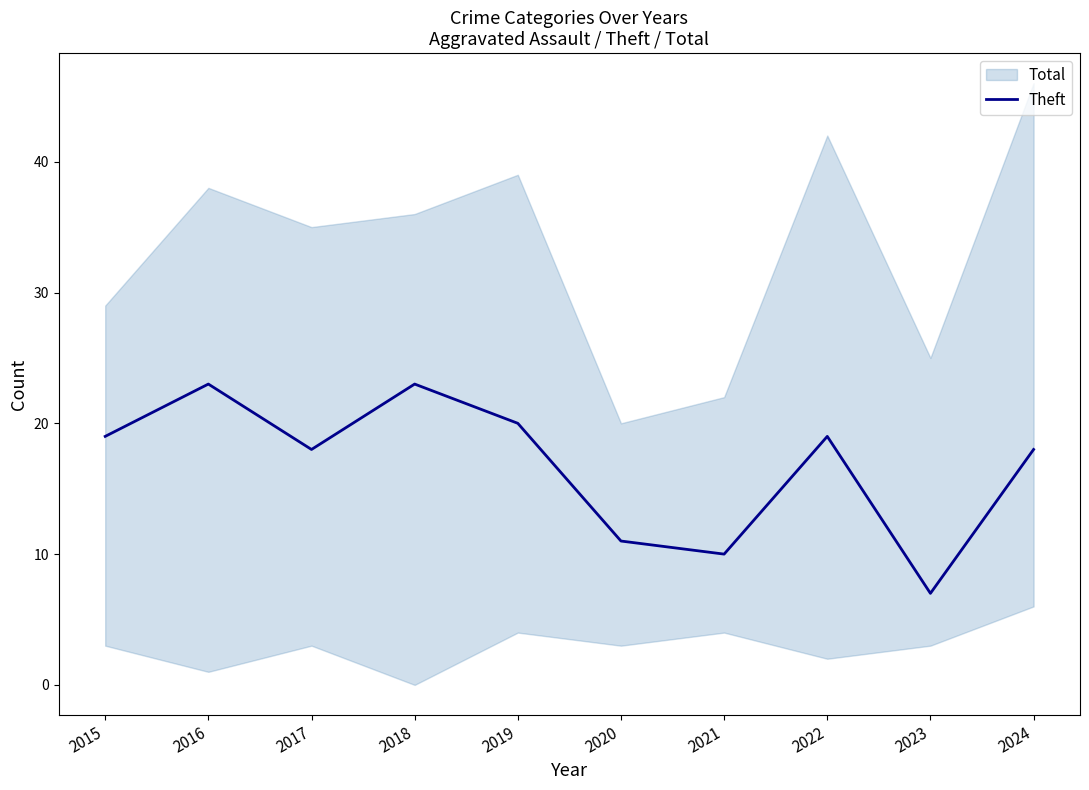

True or false: there are more than 0 points higher than both neighbors.

True